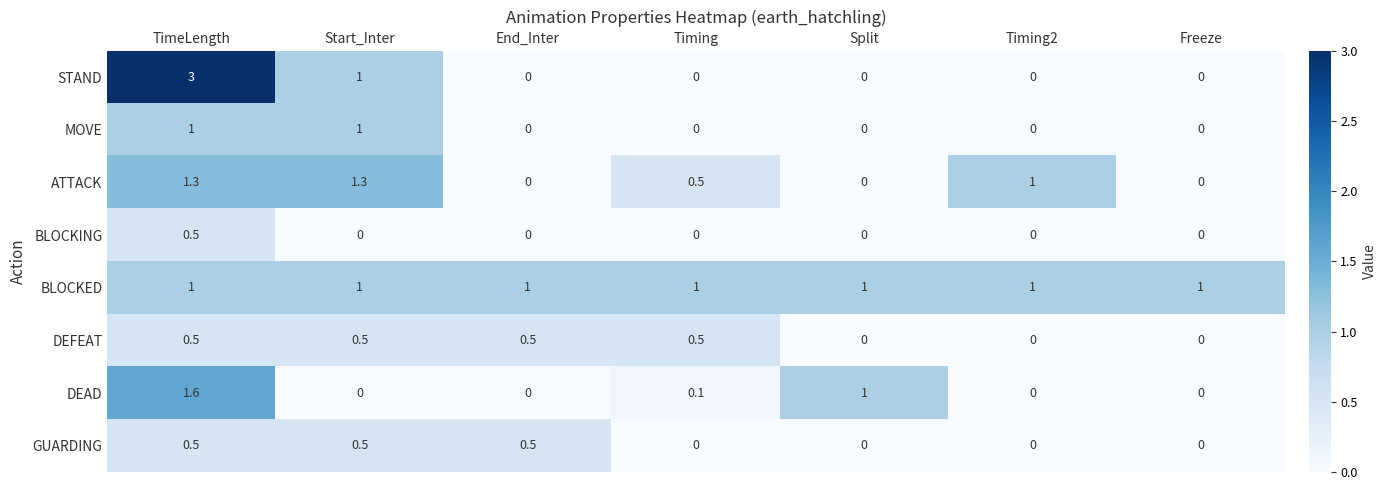

Is it true that STAND equals 0.0 at Freeze?

True